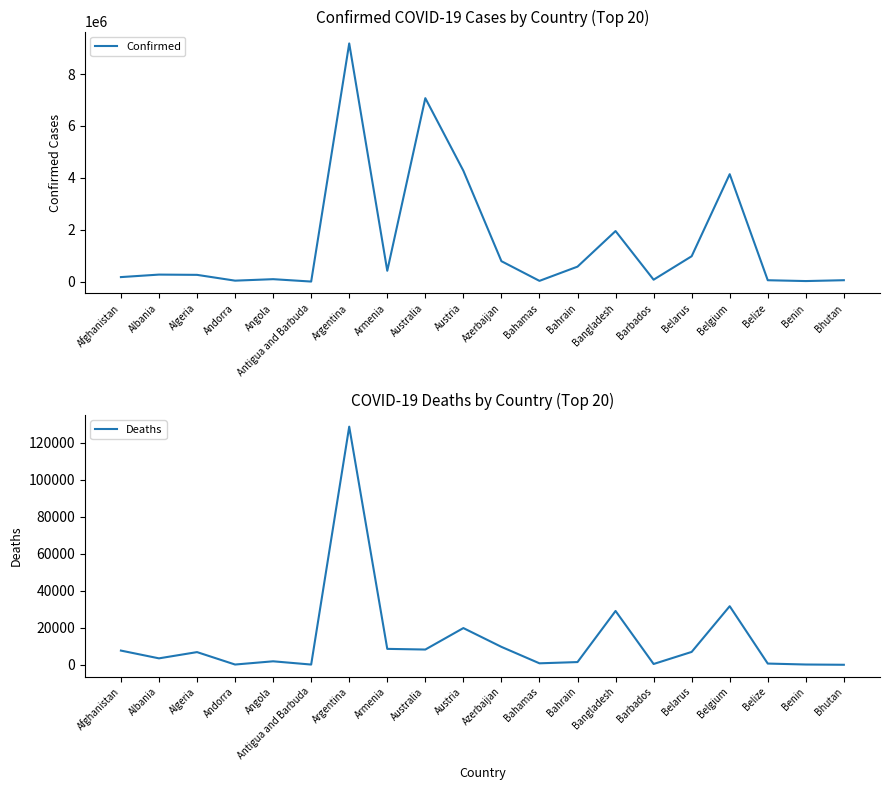

At which category is the sum across all series the highest?

Argentina